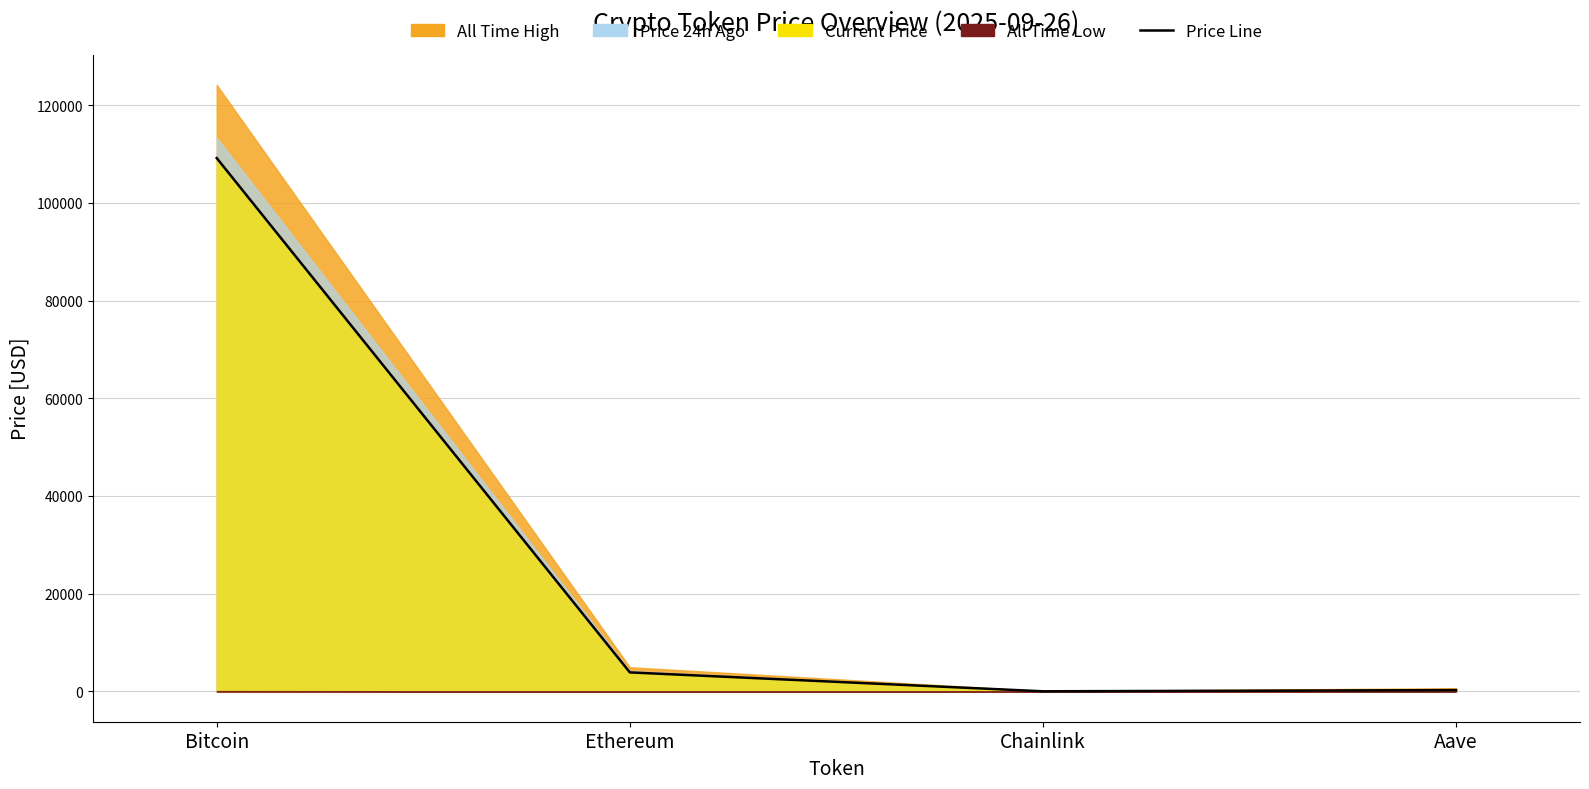

At which category does the chart reach its peak across all series?

Bitcoin